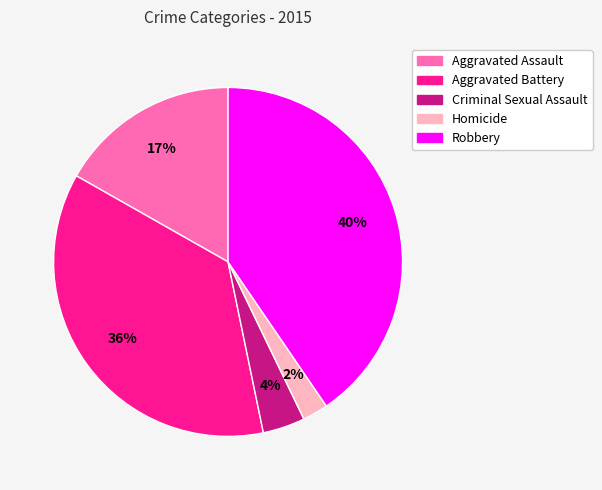

Is it true that Aggravated Assault is 17% of the pie?

True